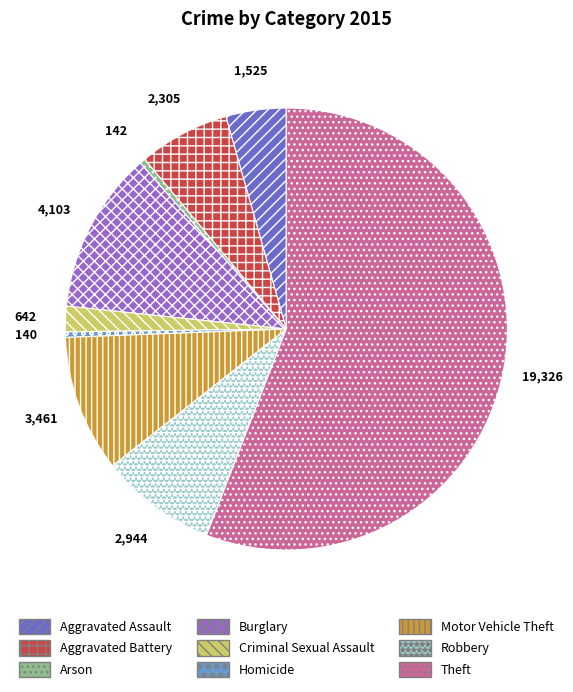

Approximately how many times larger is the value at Aggravated Assault compared to Motor Vehicle Theft?

0.4